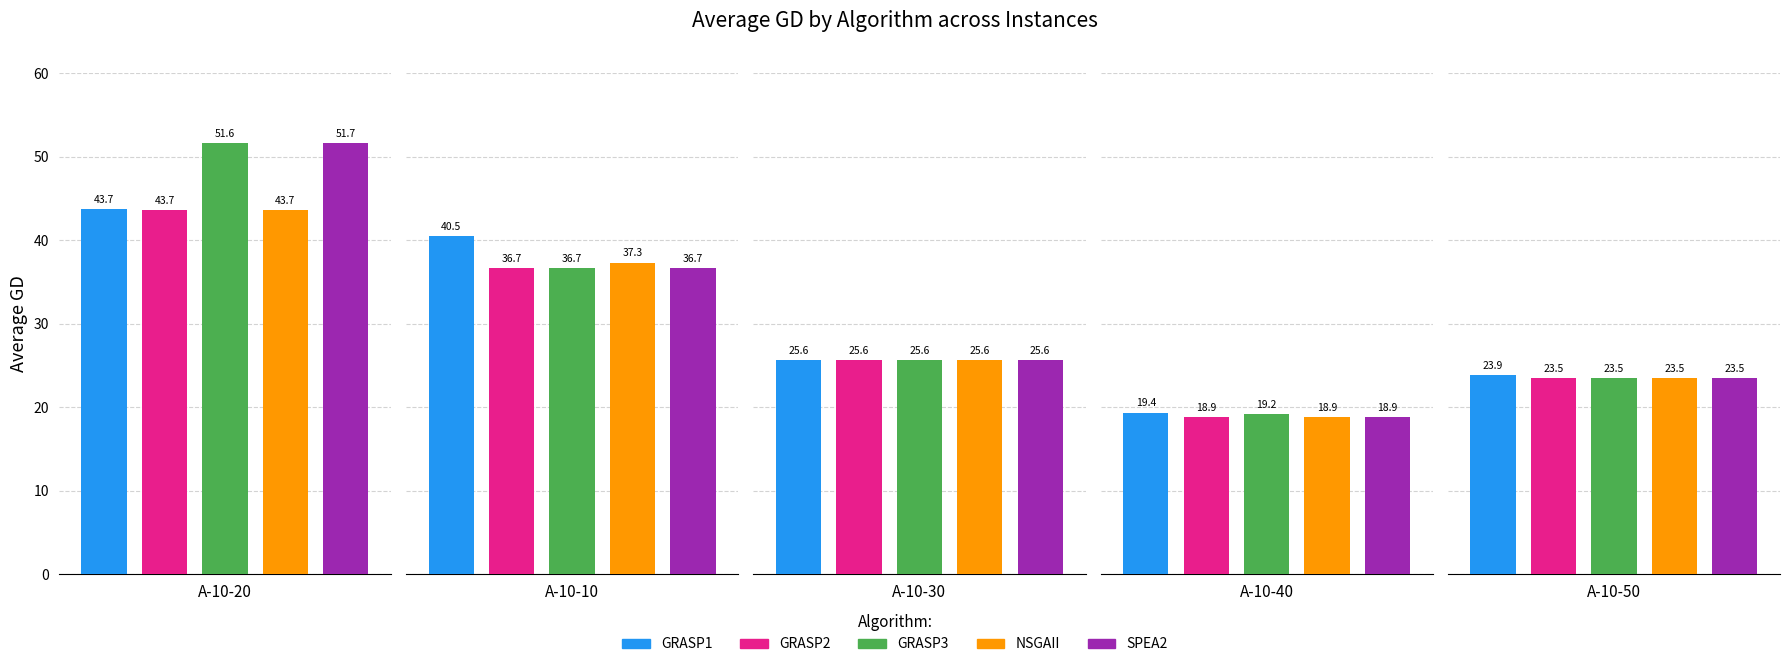

How many data points in GRASP2 are above 25?

3